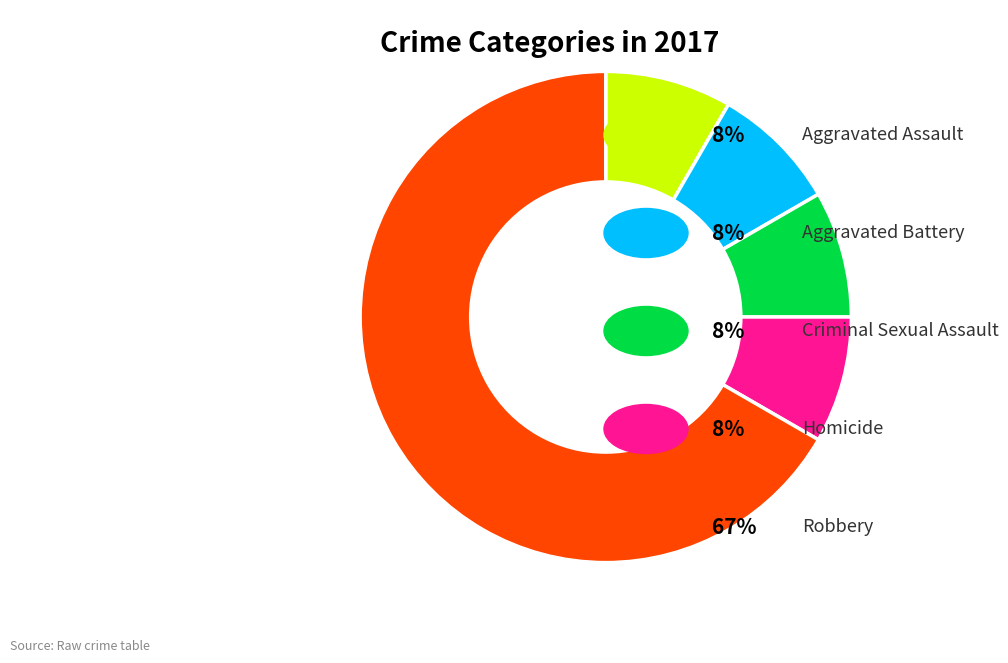

Is there any slice that represents more than half of the pie?

Yes